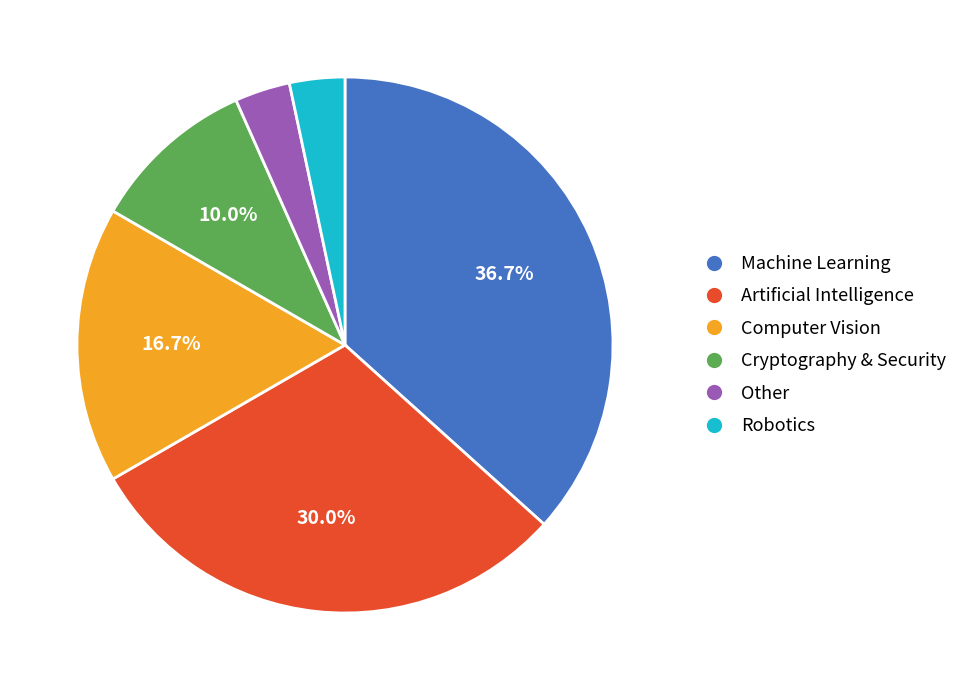

What percentage is the Cryptography & Security slice, to the nearest percent?

10%